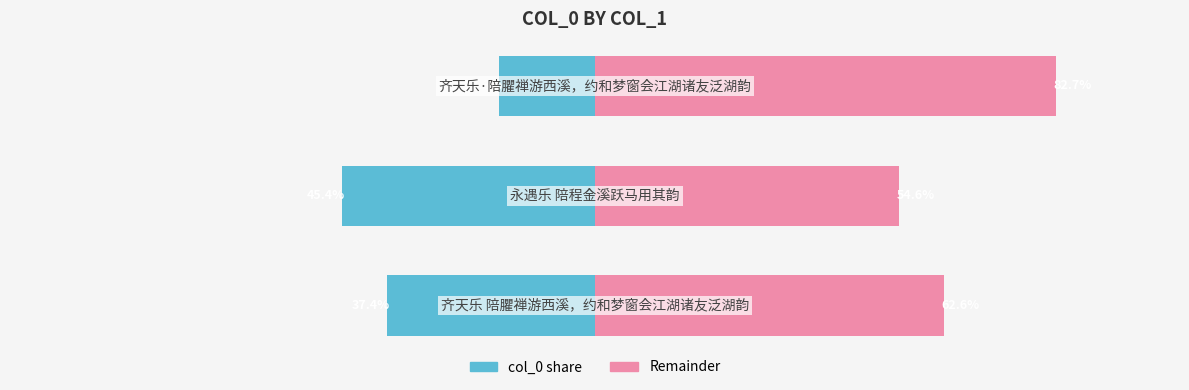

What is the lowest value of the col_0 (left) series?

-45.4